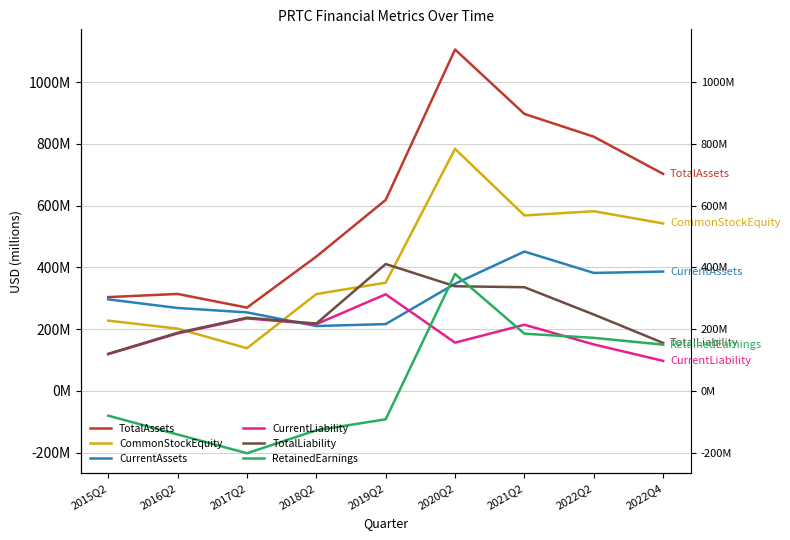

Does the chart have visible grid lines?

Yes